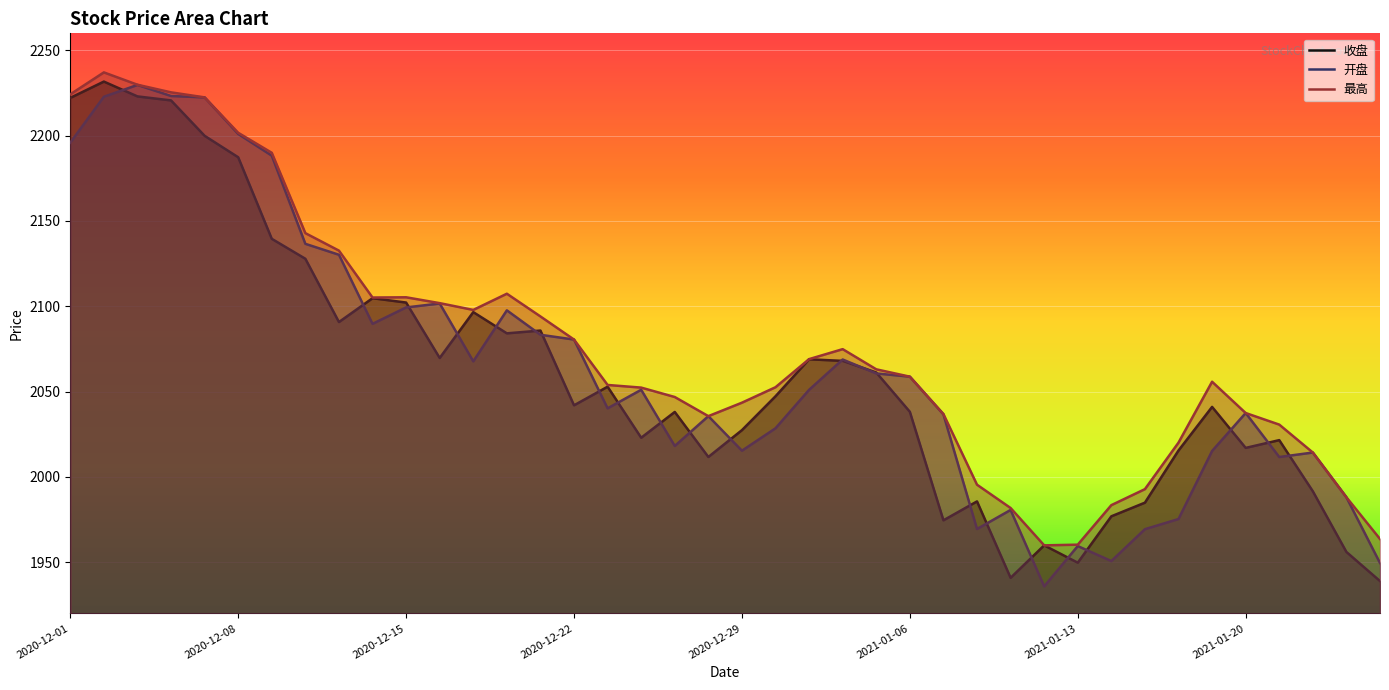

What is the maximum value shown in the chart?

2237.1